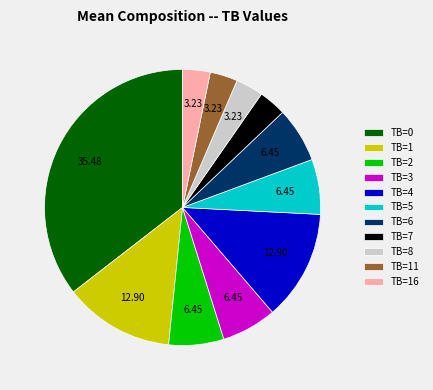

Combined, do TB=1 and TB=8 account for over 50%?

No